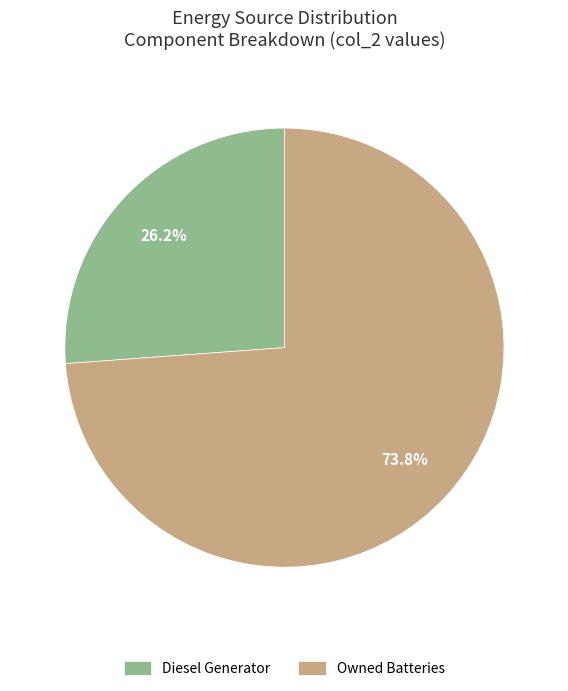

To the nearest percent, what is the average slice percentage?

50%